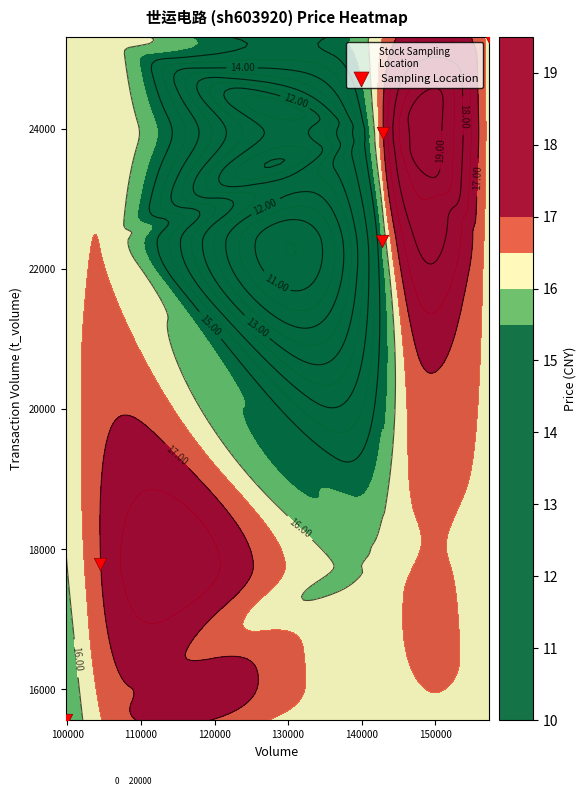

The chart shows a value of 11452 at 110000. True or false?

False